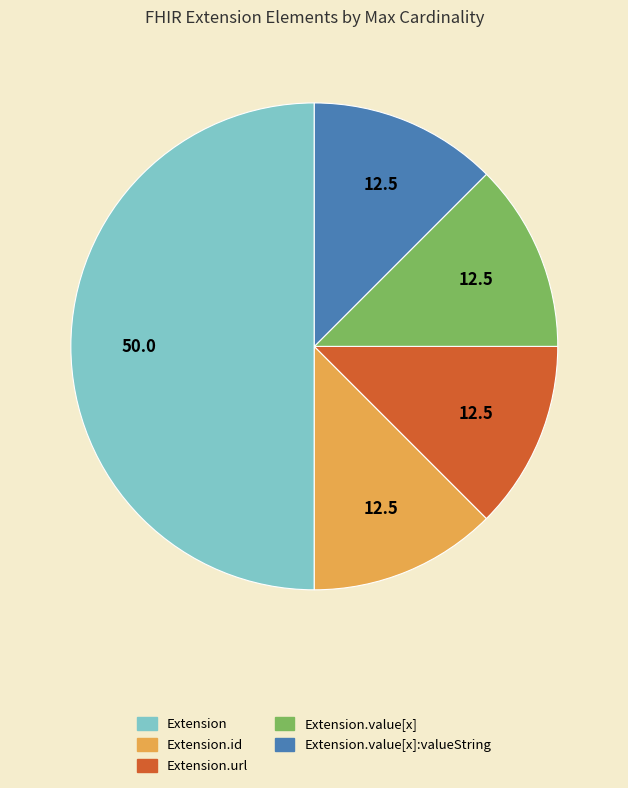

Which category has the biggest portion of the pie?

Extension